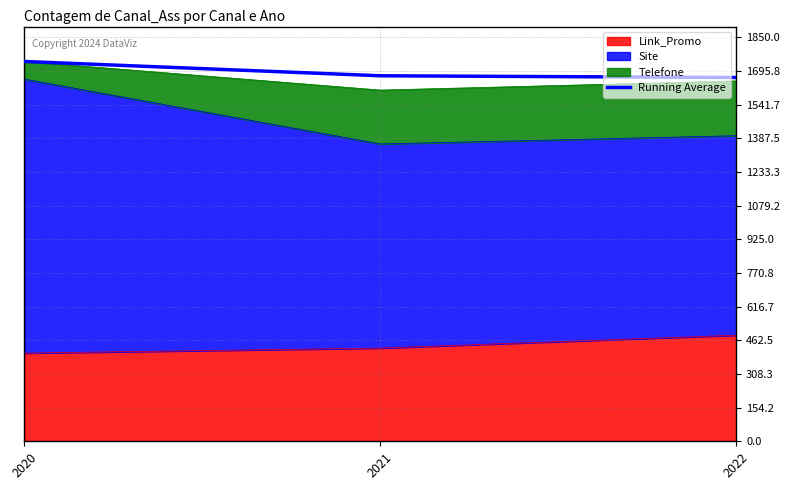

Reading left to right, what are all the values shown in this chart?

1740.0	1674.5	1666.7